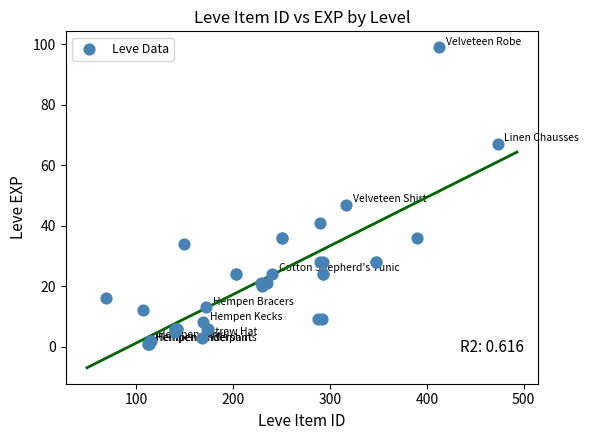

What Y value in the scatter plot is closest to 50?

47